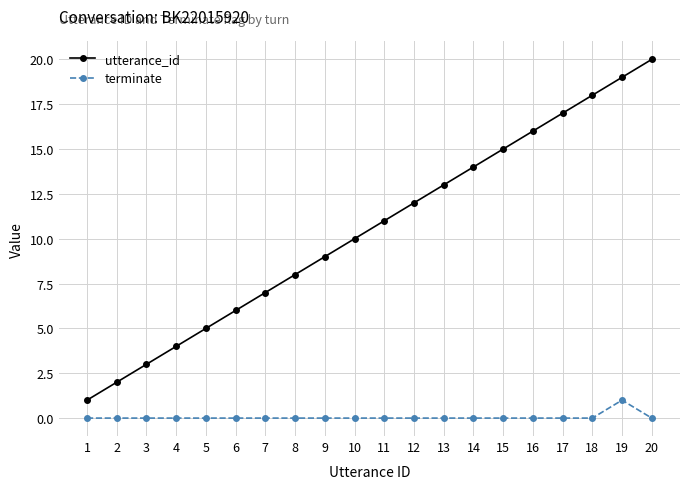

At which label is utterance_id closest to 10?

10